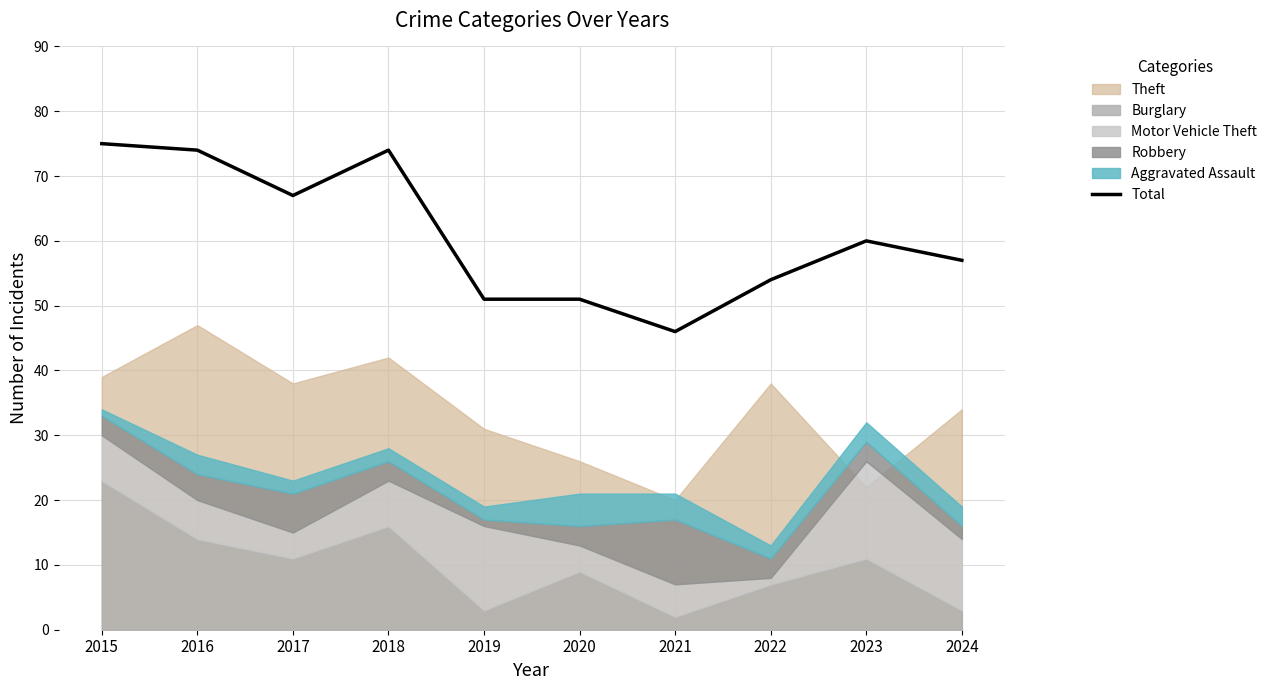

How many lines are shown in the chart?

1